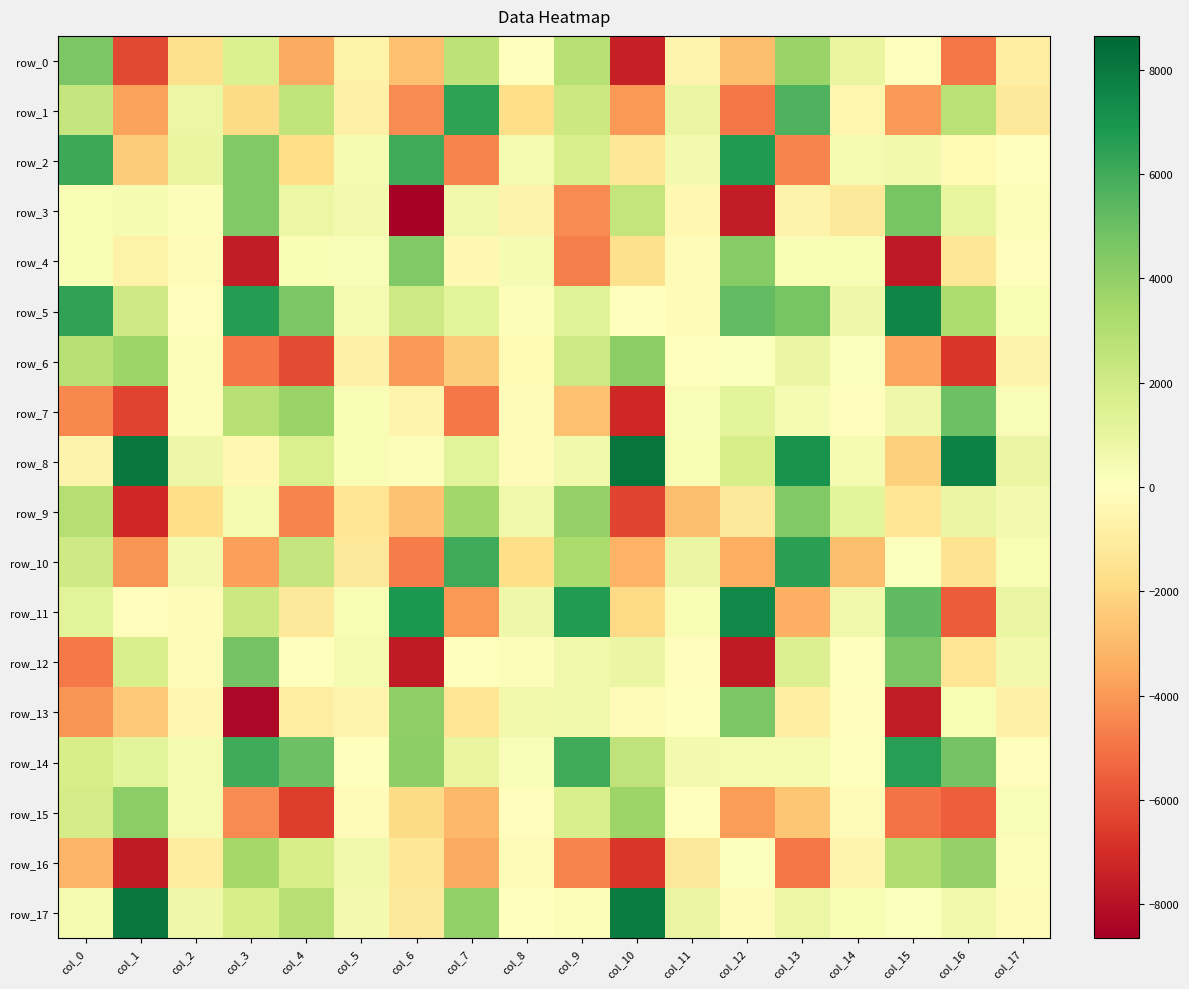

Reading left to right, extract all data points from this chart.

row_0: col_0=4552.0	col_1=-6206.1	col_2=-1684.2	col_3=1601.9	col_4=-3509.9	col_5=-695.0	col_6=-2775.9	col_7=2637.5	col_8=-30.2	col_9=2865.0	col_10=-7472.9	col_11=-588.4	col_12=-2889.7	col_13=3762.7	col_14=955.9	col_15=-50.7	col_16=-4902.1	col_17=-912.3
row_1: col_0=2365.3	col_1=-3749.4	col_2=859.4	col_3=-1876.9	col_4=2539.5	col_5=-751.3	col_6=-4381.2	col_7=6476.8	col_8=-1813.7	col_9=2163.1	col_10=-3986.7	col_11=907.8	col_12=-4912.8	col_13=5717.6	col_14=-491.0	col_15=-3964.5	col_16=2790.2	col_17=-1163.9
row_2: col_0=6147.8	col_1=-2420.2	col_2=948.8	col_3=4415.1	col_4=-1699.2	col_5=351.7	col_6=6064.8	col_7=-4546.9	col_8=440.0	col_9=1716.3	col_10=-1311.2	col_11=484.9	col_12=6789.6	col_13=-4585.3	col_14=406.9	col_15=559.0	col_16=-333.0	col_17=-60.7
row_3: col_0=324.7	col_1=403.8	col_2=166.9	col_3=4412.4	col_4=826.5	col_5=505.4	col_6=-8648.8	col_7=618.9	col_8=-626.6	col_9=-4330.9	col_10=2490.3	col_11=-367.3	col_12=-7603.9	col_13=-673.6	col_14=-1243.1	col_15=4672.1	col_16=1052.8	col_17=161.4
row_4: col_0=316.6	col_1=-680.9	col_2=-153.3	col_3=-7588.3	col_4=291.8	col_5=229.3	col_6=4453.4	col_7=-353.8	col_8=370.3	col_9=-4693.2	col_10=-1688.2	col_11=-178.1	col_12=4300.6	col_13=321.2	col_14=337.5	col_15=-7714.7	col_16=-1345.7	col_17=-89.5
row_5: col_0=6352.2	col_1=2094.4	col_2=-86.8	col_3=6684.5	col_4=4593.2	col_5=453.2	col_6=2153.4	col_7=1228.9	col_8=201.7	col_9=1303.5	col_10=-9.7	col_11=-214.4	col_12=5265.3	col_13=4697.3	col_14=689.3	col_15=7564.1	col_16=3167.3	col_17=329.1
row_6: col_0=2883.1	col_1=3700.0	col_2=153.3	col_3=-4886.9	col_4=-6114.0	col_5=-775.0	col_6=-3939.4	col_7=-2389.6	col_8=-333.9	col_9=2124.7	col_10=4158.6	col_11=7.5	col_12=111.1	col_13=945.5	col_14=111.5	col_15=-3618.3	col_16=-6749.5	col_17=-609.2
row_7: col_0=-4424.3	col_1=-6337.3	col_2=192.8	col_3=2870.5	col_4=3760.5	col_5=326.7	col_6=-600.2	col_7=-4873.9	col_8=-198.6	col_9=-2779.7	col_10=-7226.9	col_11=241.0	col_12=1165.2	col_13=385.9	col_14=-112.5	col_15=732.8	col_16=4982.9	col_17=248.2
row_8: col_0=-655.5	col_1=7982.7	col_2=804.4	col_3=-347.3	col_4=1635.7	col_5=326.0	col_6=147.0	col_7=1227.9	col_8=-200.8	col_9=662.0	col_10=8132.1	col_11=276.1	col_12=1780.7	col_13=7038.0	col_14=382.0	col_15=-2249.2	col_16=7654.1	col_17=904.1
row_9: col_0=2957.6	col_1=-7191.9	col_2=-1691.8	col_3=437.9	col_4=-4550.6	col_5=-1353.0	col_6=-2764.9	col_7=3573.5	col_8=647.7	col_9=3902.3	col_10=-6325.4	col_11=-2894.4	col_12=-1169.5	col_13=4436.1	col_14=1168.0	col_15=-1374.7	col_16=897.6	col_17=473.9
row_10: col_0=2069.8	col_1=-4117.8	col_2=519.2	col_3=-3842.9	col_4=2407.5	col_5=-1258.8	col_6=-4734.5	col_7=6069.0	col_8=-1744.2	col_9=3262.4	col_10=-3299.5	col_11=922.1	col_12=-3386.2	col_13=6534.2	col_14=-2871.2	col_15=126.6	col_16=-1489.4	col_17=336.5
row_11: col_0=1245.9	col_1=-105.0	col_2=-223.5	col_3=2211.7	col_4=-1276.7	col_5=303.1	col_6=6832.6	col_7=-4040.6	col_8=713.0	col_9=6714.3	col_10=-1918.6	col_11=292.8	col_12=7470.3	col_13=-3311.6	col_14=614.0	col_15=5302.0	col_16=-5618.6	col_17=926.1
row_12: col_0=-4810.7	col_1=1730.7	col_2=-208.2	col_3=4783.3	col_4=0.9	col_5=419.1	col_6=-7662.1	col_7=-16.5	col_8=135.7	col_9=667.3	col_10=894.3	col_11=-127.3	col_12=-7668.9	col_13=1502.0	col_14=45.5	col_15=4544.2	col_16=-1379.7	col_17=570.1
row_13: col_0=-4090.6	col_1=-2547.7	col_2=-435.9	col_3=-8373.0	col_4=-895.3	col_5=-588.3	col_6=4037.1	col_7=-1399.7	col_8=581.7	col_9=630.4	col_10=-154.2	col_11=67.3	col_12=4546.0	col_13=-841.8	col_14=-83.7	col_15=-7627.8	col_16=287.3	col_17=-770.7
row_14: col_0=1820.2	col_1=1183.3	col_2=412.7	col_3=6047.3	col_4=4968.4	col_5=-7.8	col_6=4069.9	col_7=946.2	col_8=259.5	col_9=6050.6	col_10=2576.6	col_11=484.8	col_12=445.2	col_13=407.2	col_14=15.5	col_15=6621.5	col_16=4783.2	col_17=-93.9
row_15: col_0=1879.6	col_1=4127.9	col_2=457.2	col_3=-4332.6	col_4=-6511.2	col_5=-166.5	col_6=-1833.2	col_7=-3044.8	col_8=-132.8	col_9=1740.4	col_10=3662.1	col_11=-3.8	col_12=-3891.9	col_13=-2631.5	col_14=-197.2	col_15=-5060.9	col_16=-5544.0	col_17=256.5
row_16: col_0=-3113.9	col_1=-7658.8	col_2=-1017.0	col_3=3494.2	col_4=1782.2	col_5=622.6	col_6=-1306.1	col_7=-3474.0	col_8=-238.5	col_9=-4549.6	col_10=-6731.7	col_11=-1252.3	col_12=131.0	col_13=-4918.6	col_14=-549.2	col_15=3081.9	col_16=3871.0	col_17=141.4
row_17: col_0=432.0	col_1=8035.4	col_2=730.3	col_3=1778.6	col_4=2901.7	col_5=540.1	col_6=-1160.1	col_7=3926.0	col_8=-43.1	col_9=194.0	col_10=7884.9	col_11=881.7	col_12=-199.9	col_13=826.2	col_14=293.9	col_15=112.9	col_16=549.4	col_17=-252.2